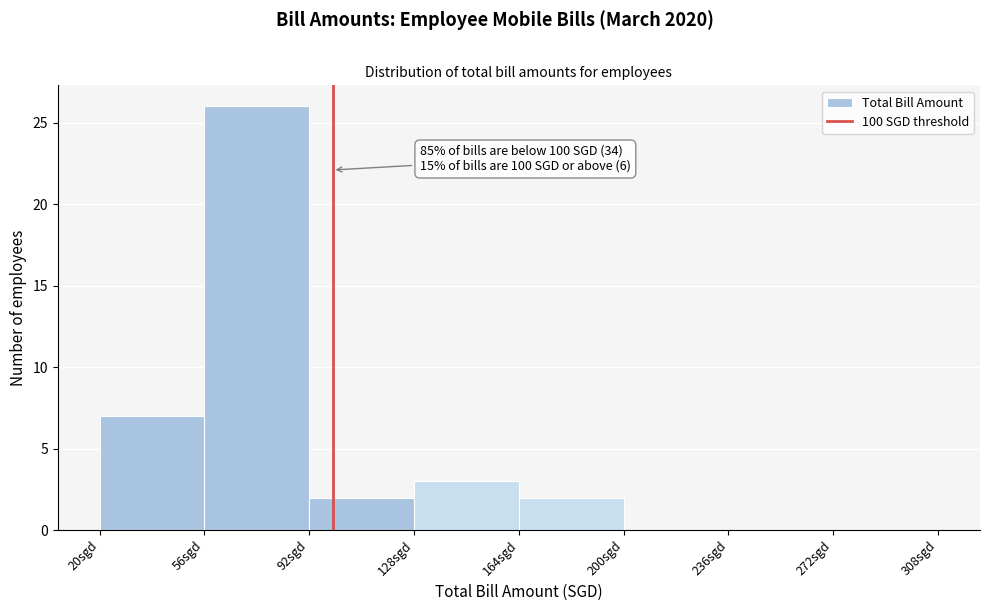

Over which range of the x-axis is the bar tallest?

56 to 92